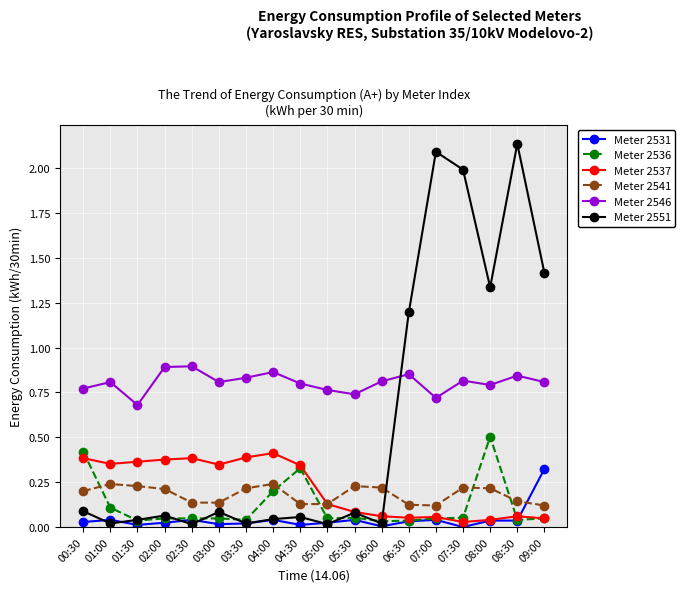

What is the label of the 14th point from the right?

02:30